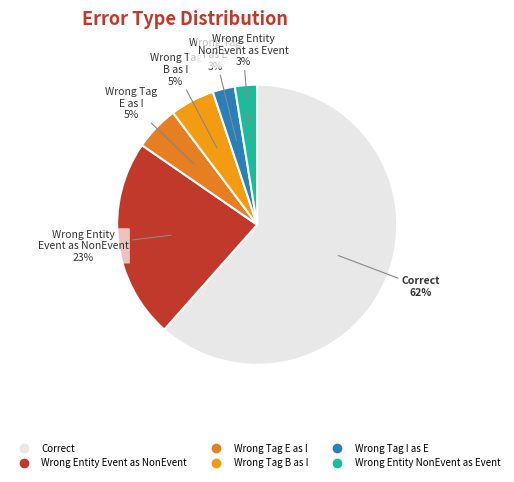

Is there a majority slice in this chart?

Yes